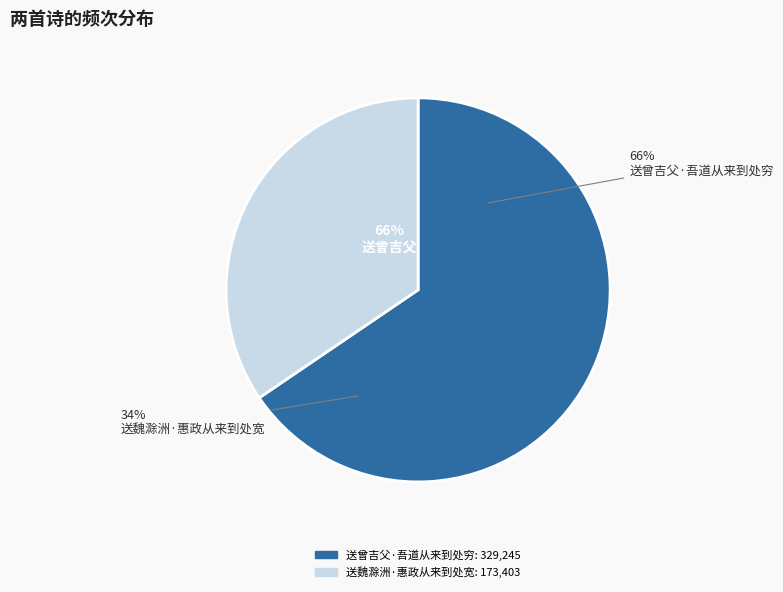

Which slice is the largest?

送曾吉父·吾道从来到处穷